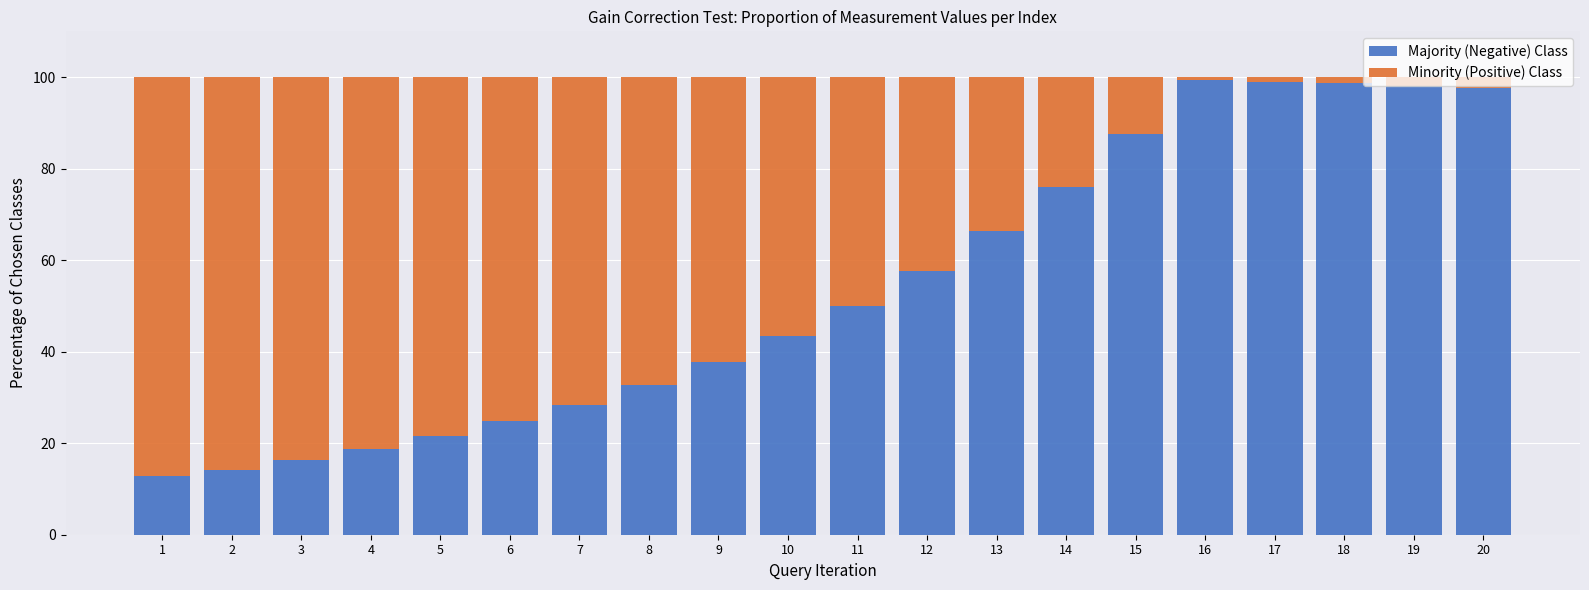

What is the sum of all Majority (Negative) Class values?

1080.8